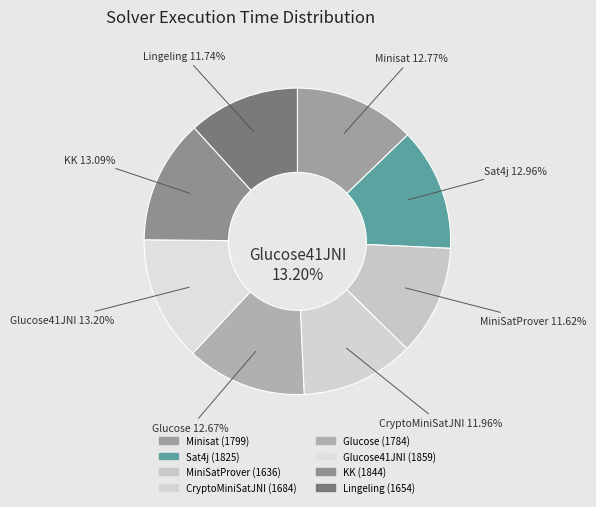

The Glucose41JNI slice represents 13% of the pie. True or false?

True